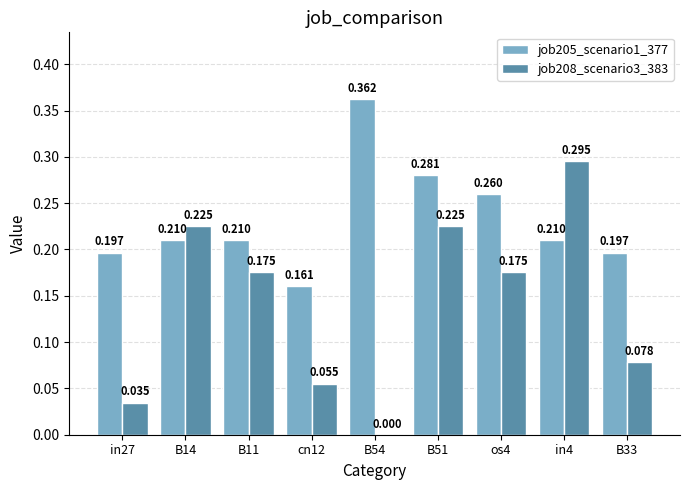

At which label is job205_scenario1_377 closest to 0?

cn12